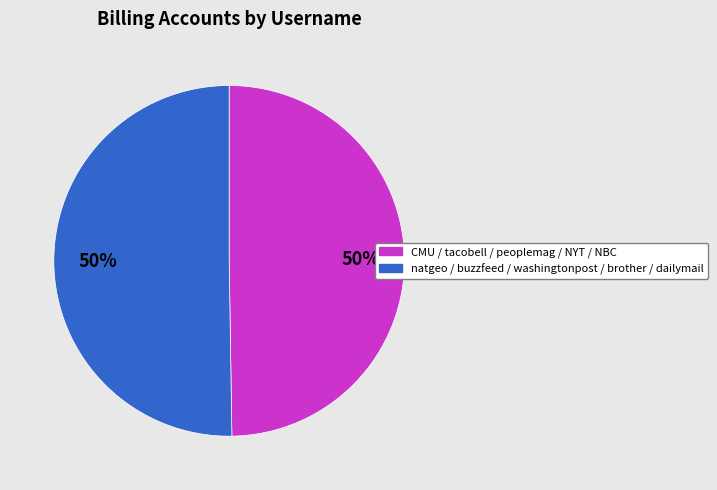

To the nearest percent, what is the average slice percentage?

50%